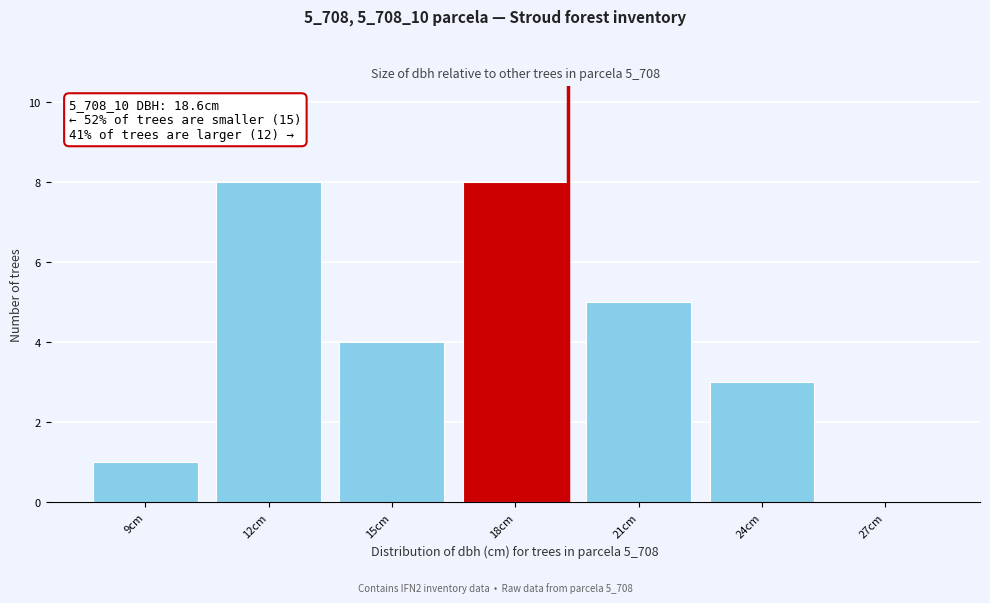

Reading left to right, extract all data points from this chart.

9cm=1	12cm=8	15cm=4	18cm=8	21cm=5	24cm=3	27cm=0